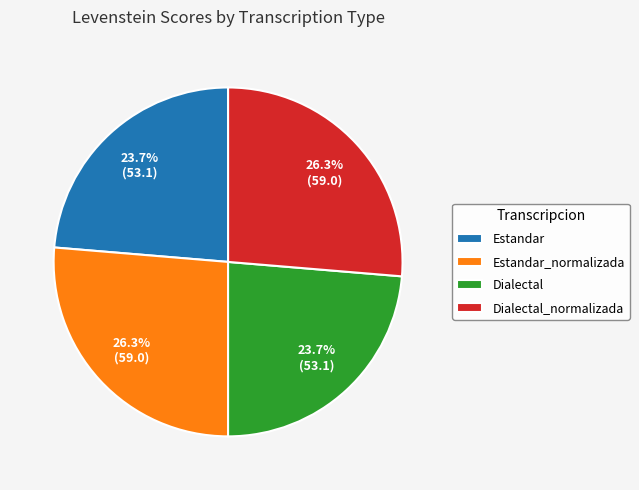

To the nearest percent, what percentage of the pie is Estandar?

24%